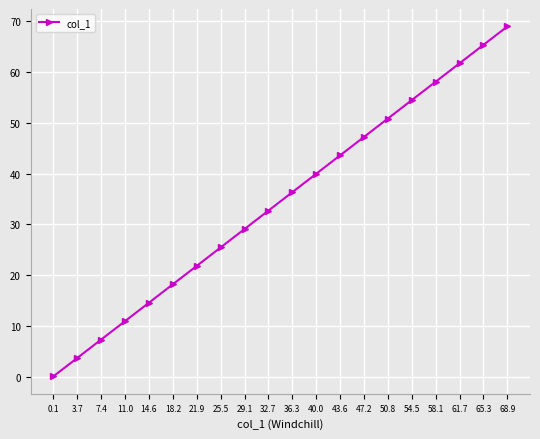

What is the label of the 6th point from the right?

50.8